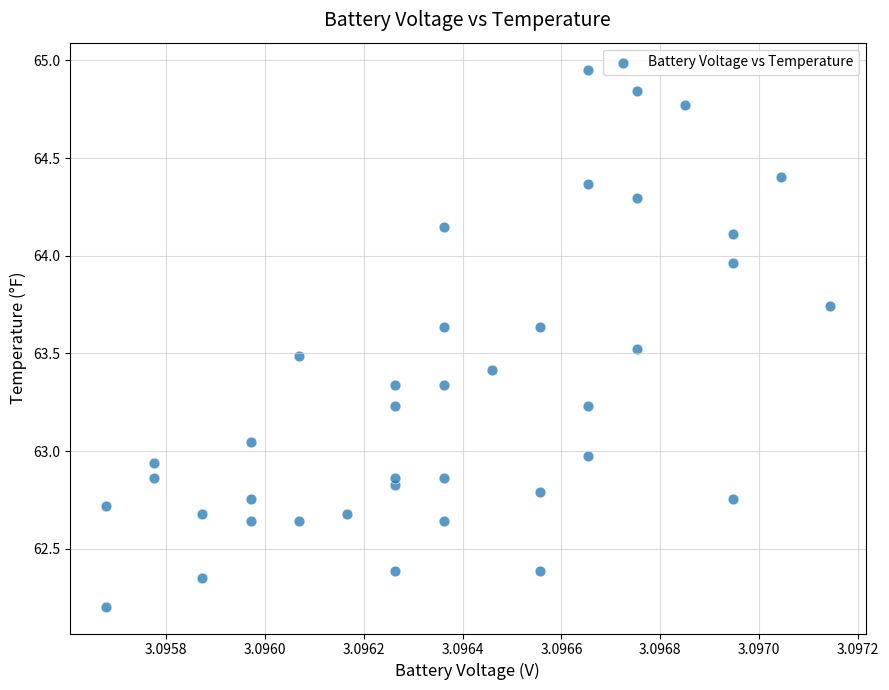

What is the range of Y values (max minus min)?

2.8